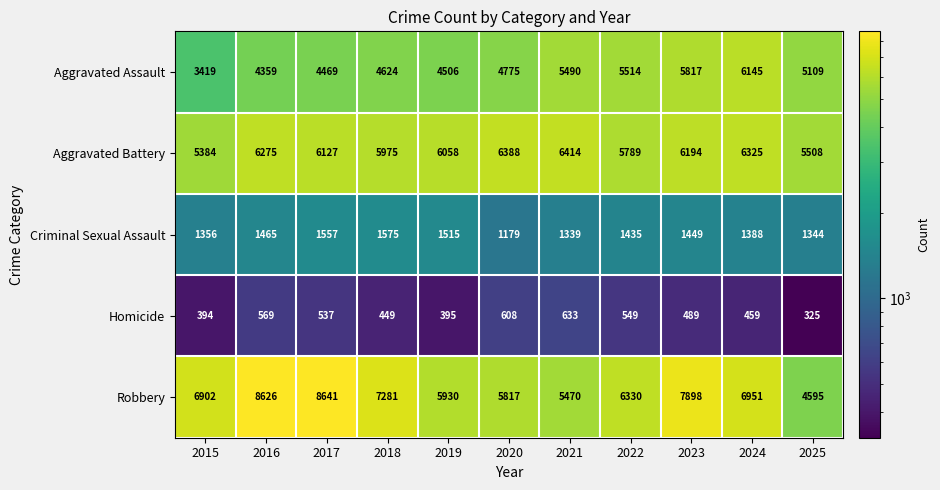

The value of Robbery at 2017 is 2562. True or false?

False